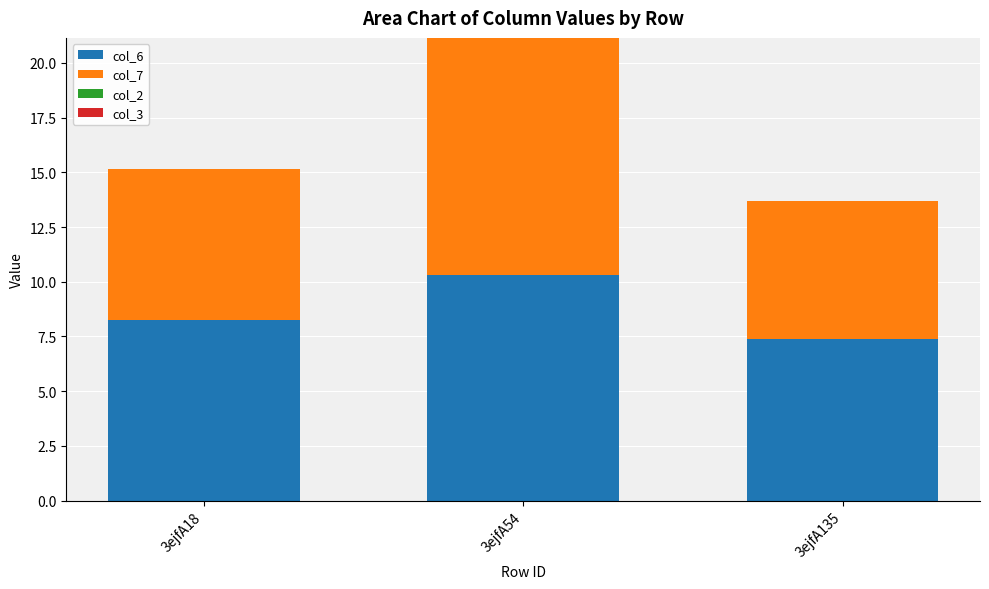

At which category is the sum across all series the highest?

3ejfA54